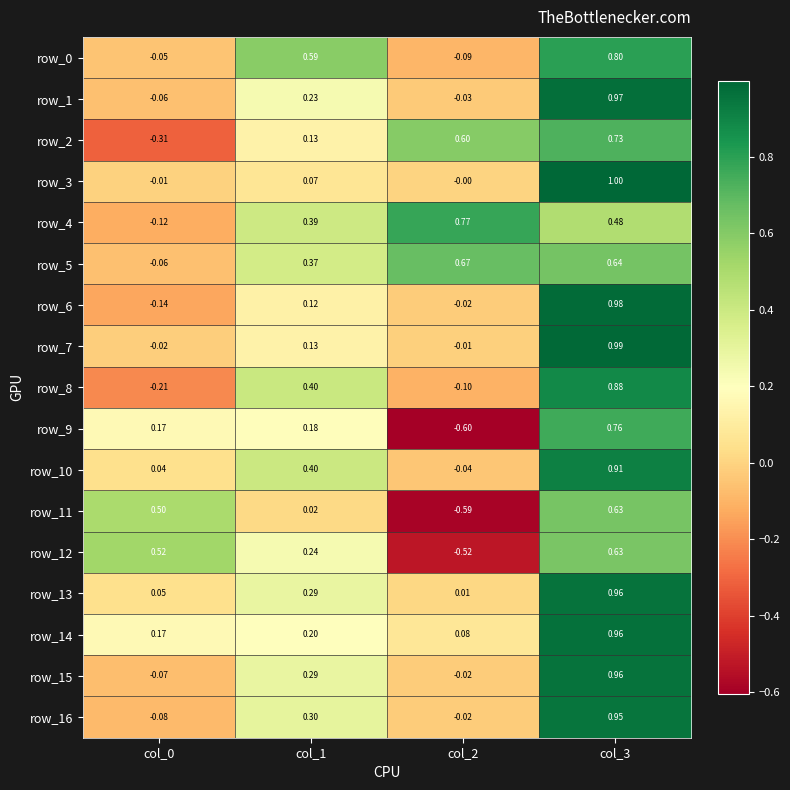

Is the value of row_4 at col_3 greater than the value of row_3 at col_0?

Yes